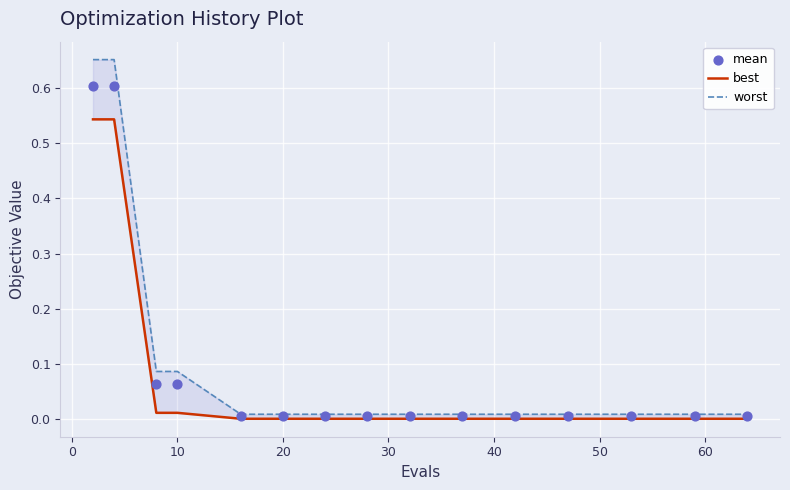

Which series has the largest Y range (max minus min)?

worst